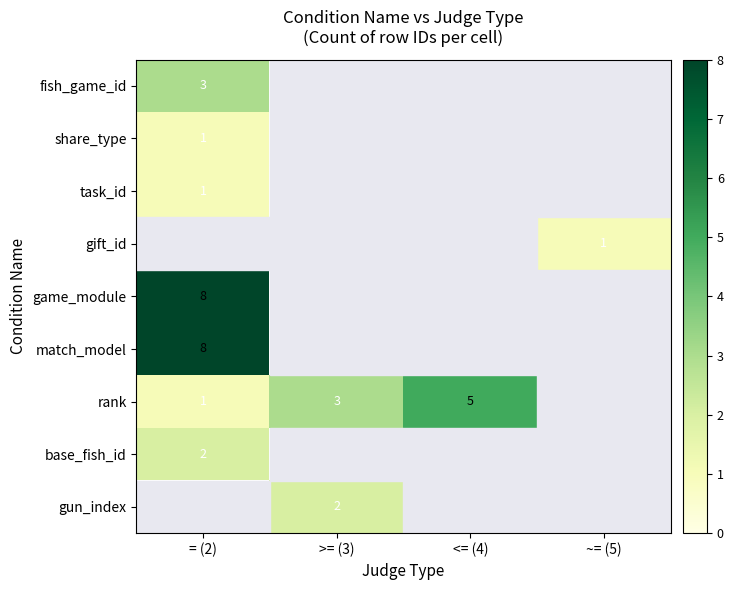

The rank series shows 3 at >= (3). True or false?

True